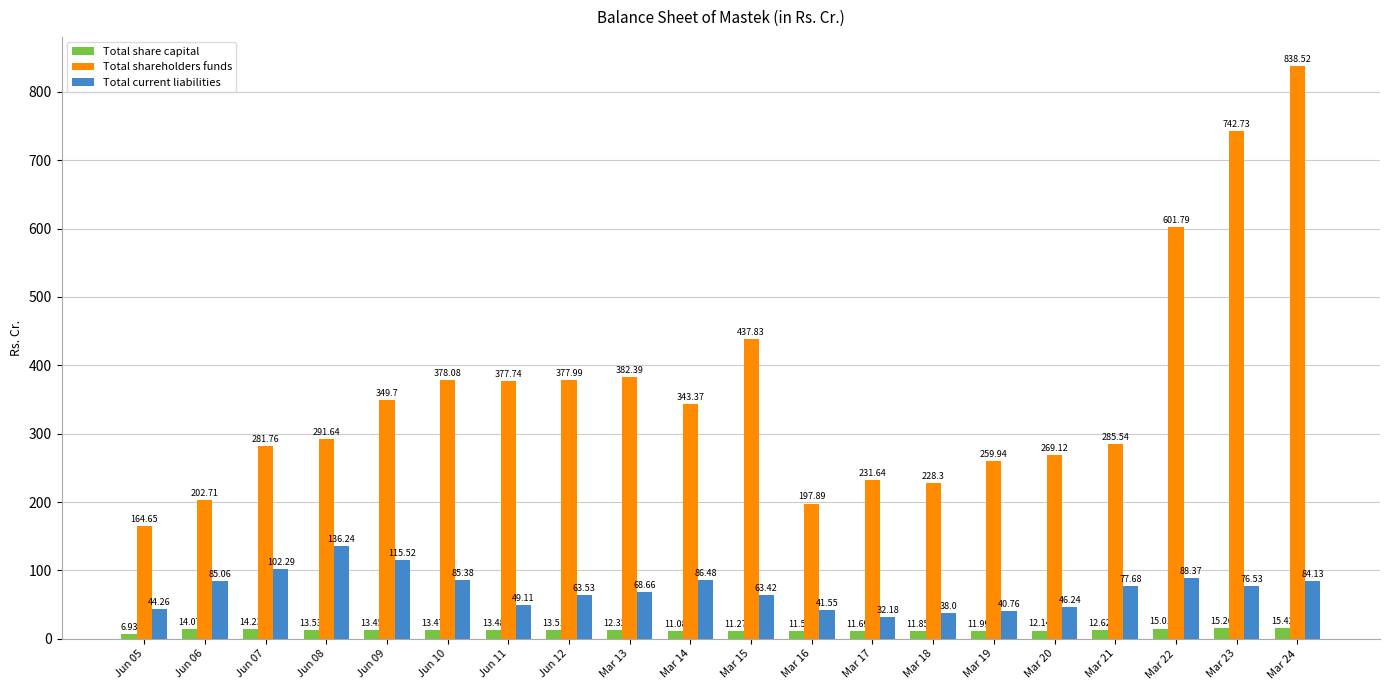

True or false: Total current liabilities has a value of 103.6 at Mar 23.

False